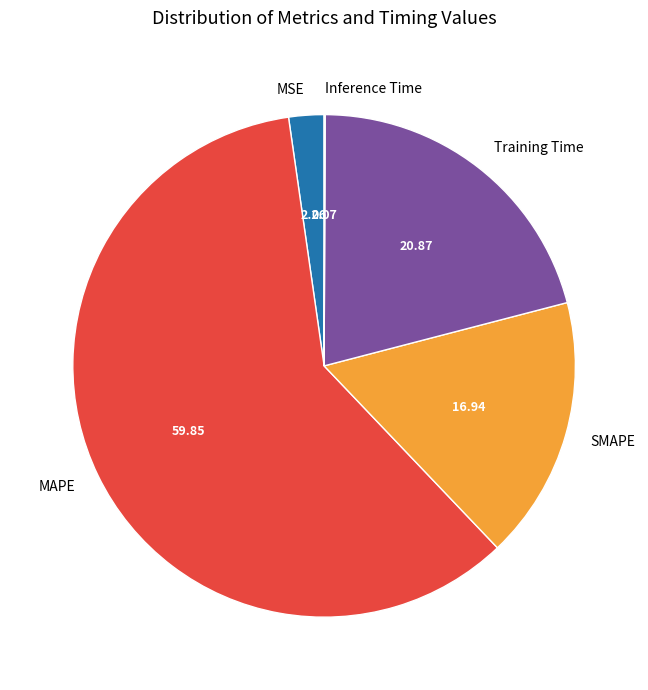

Is it true that SMAPE is 17% of the pie?

True